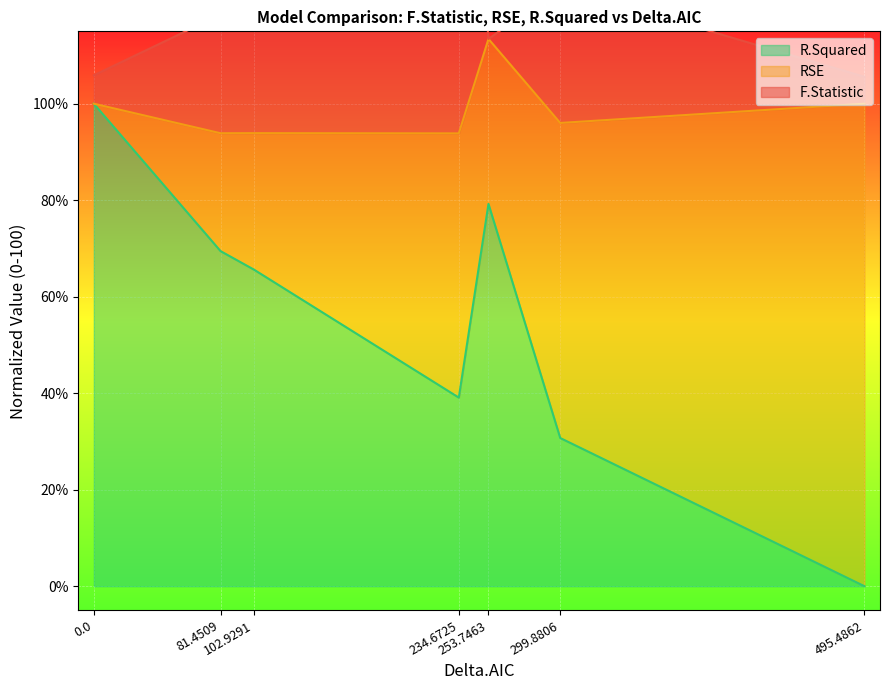

What is the label of the 1st point from the right?

495.4862